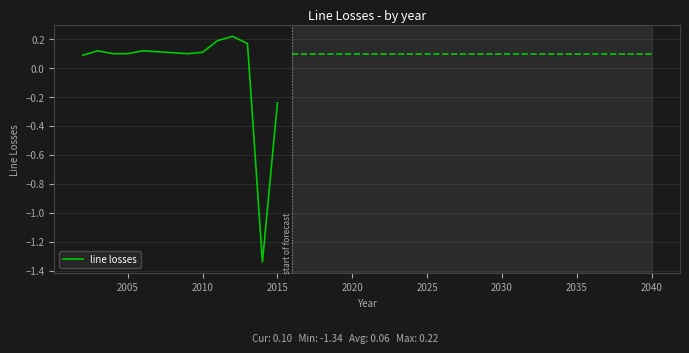

What is the difference between the maximum and minimum values?

1.6